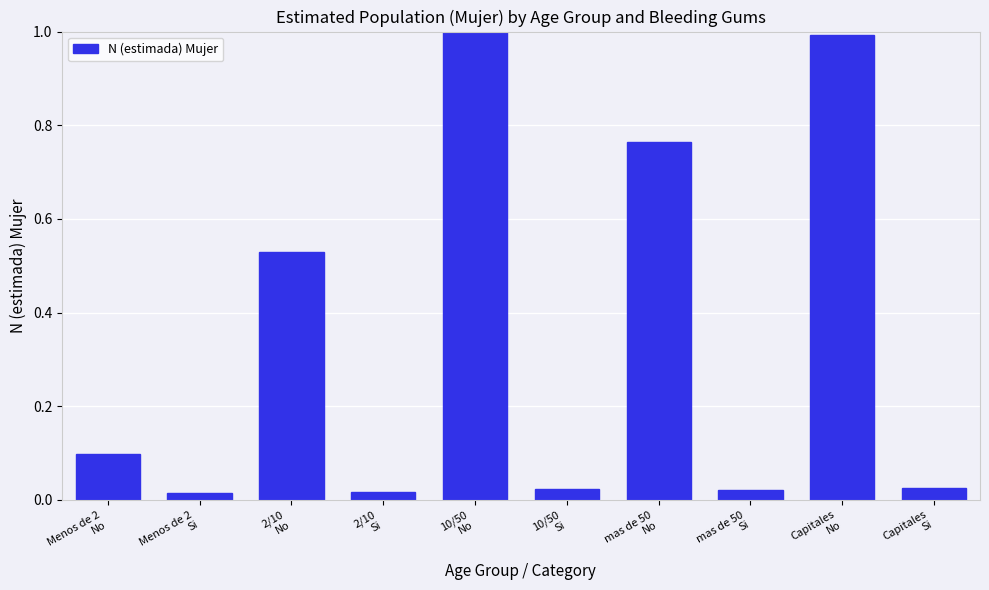

What is the difference between the maximum and minimum values?

1.0